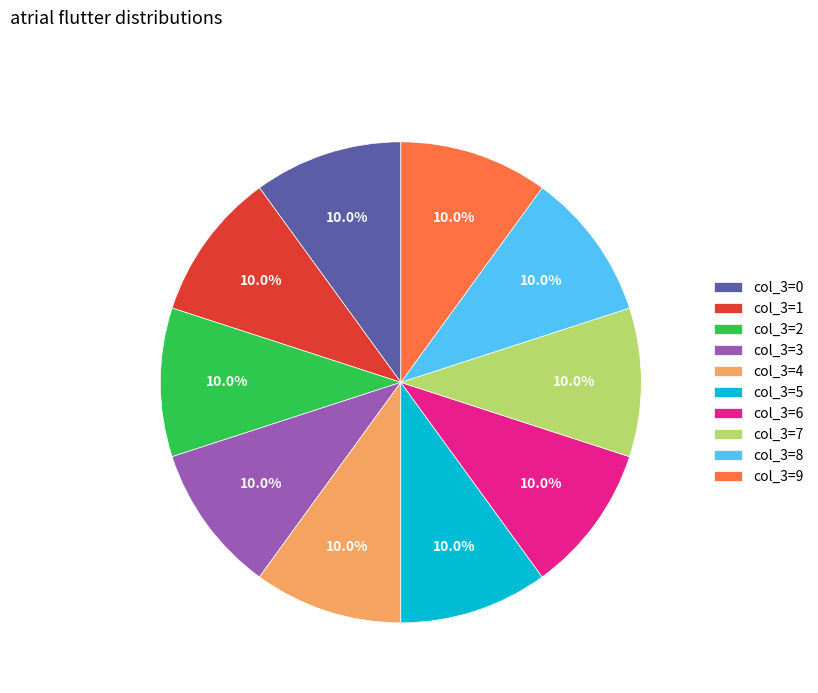

What is the ratio of the value at col_3=7 to the value at col_3=8?

1.0